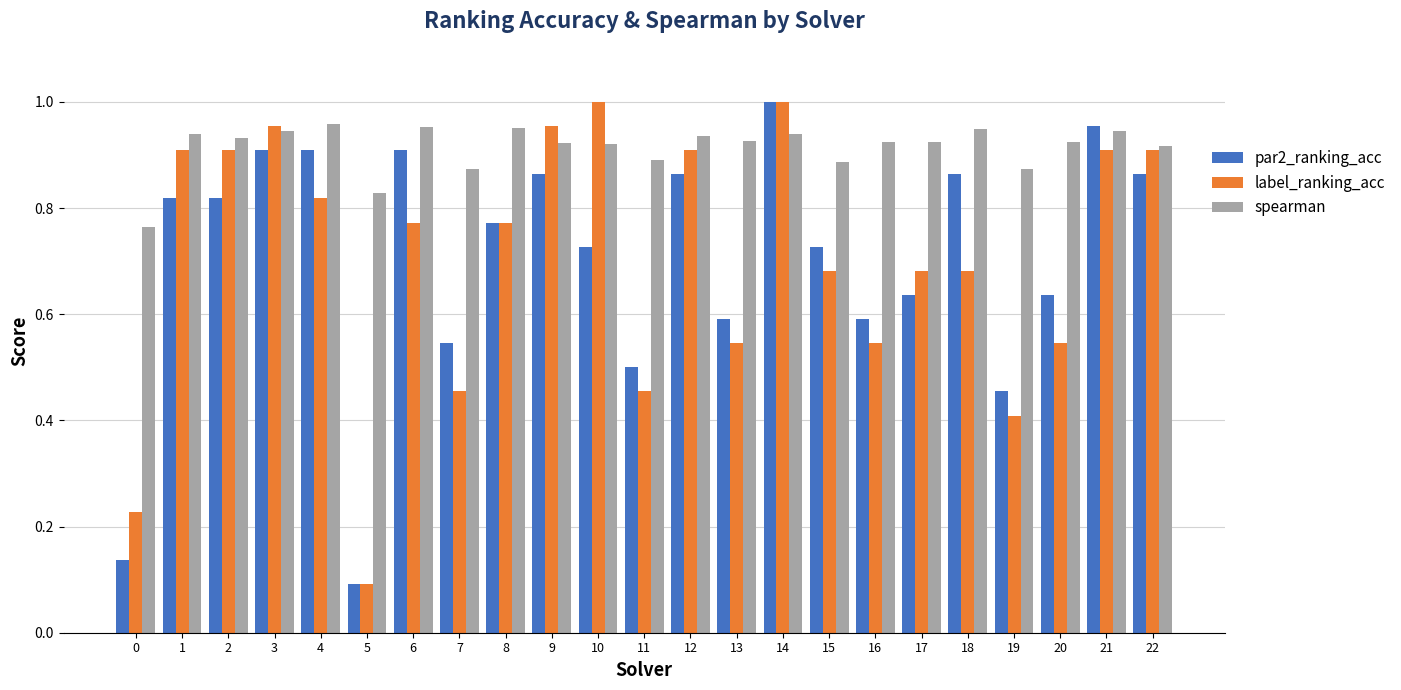

What is the difference between the label_ranking_acc values at 19 and 4?

0.4